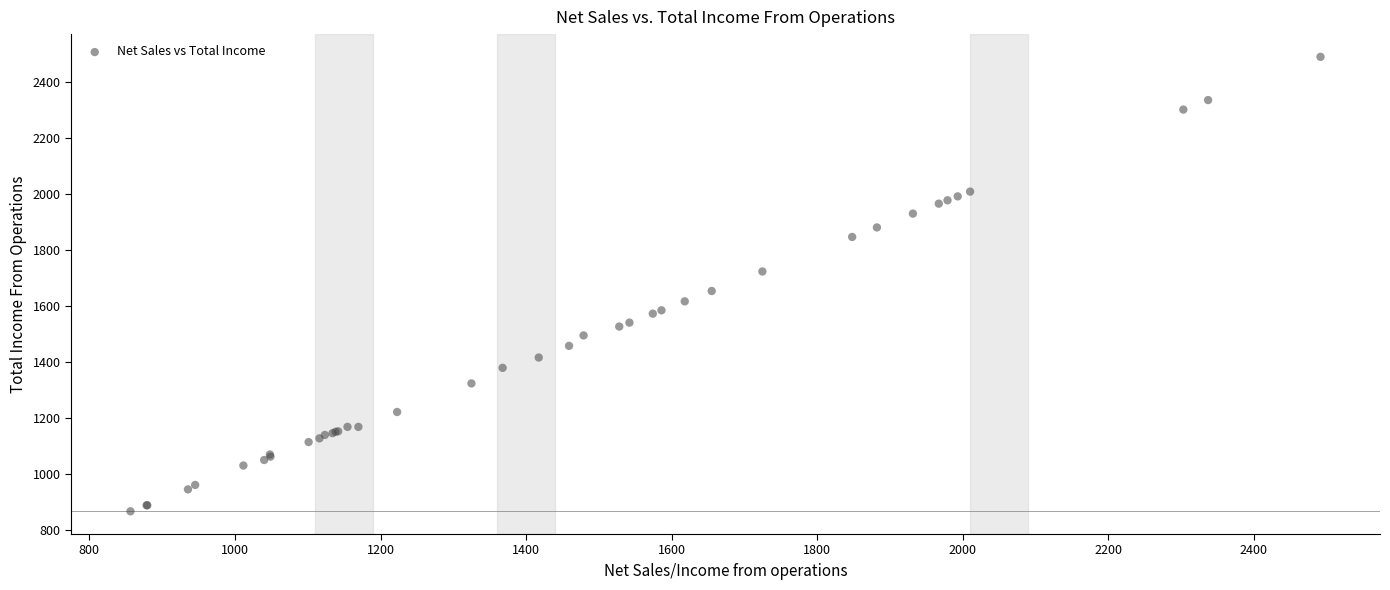

What Y value in the scatter plot is closest to 1679?

1655.0